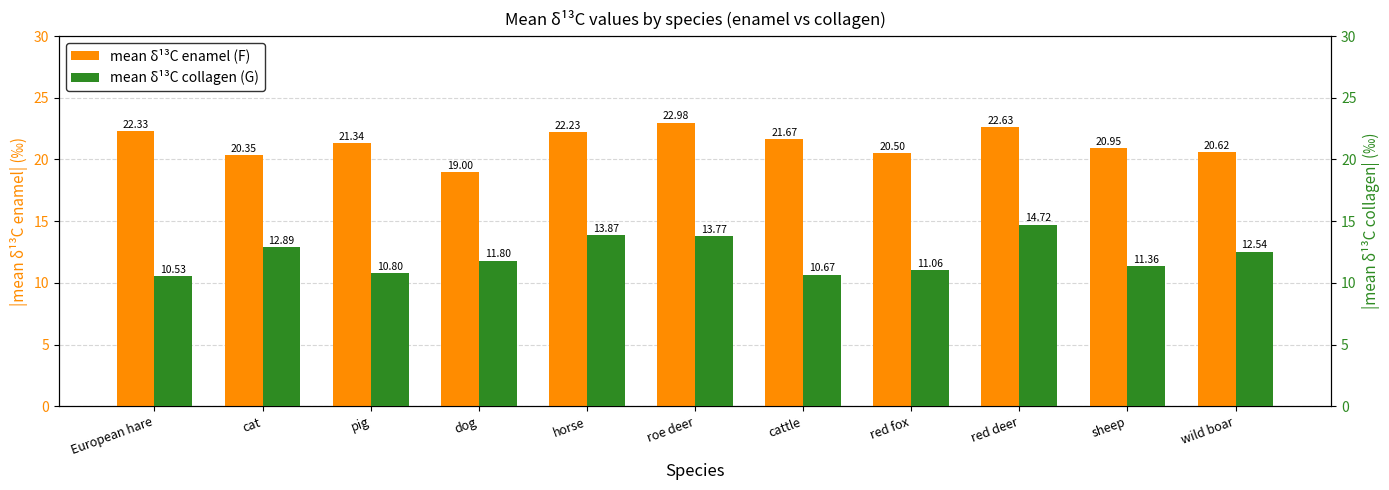

What is the label of the 6th bar from the left?

roe deer